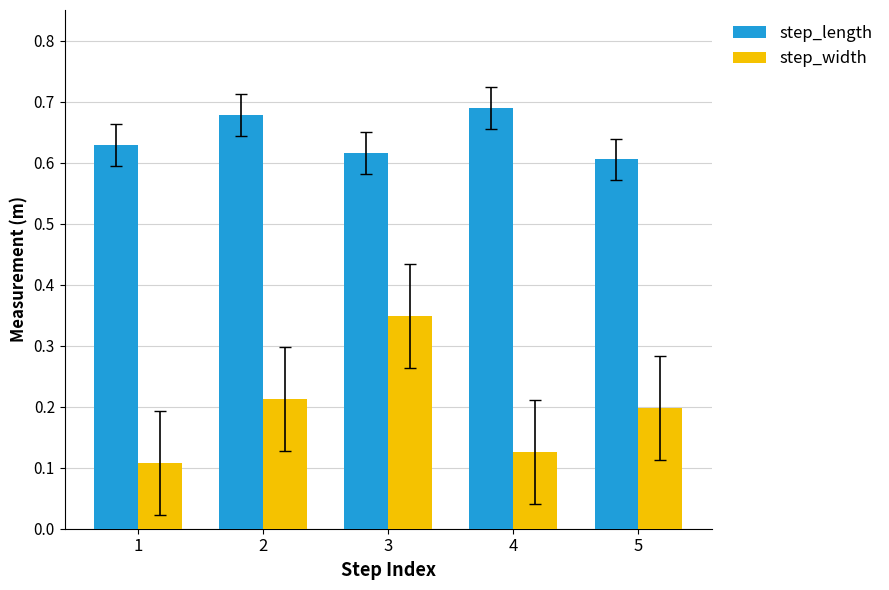

Rank the series by their average value, from highest to lowest.

step_length, step_width